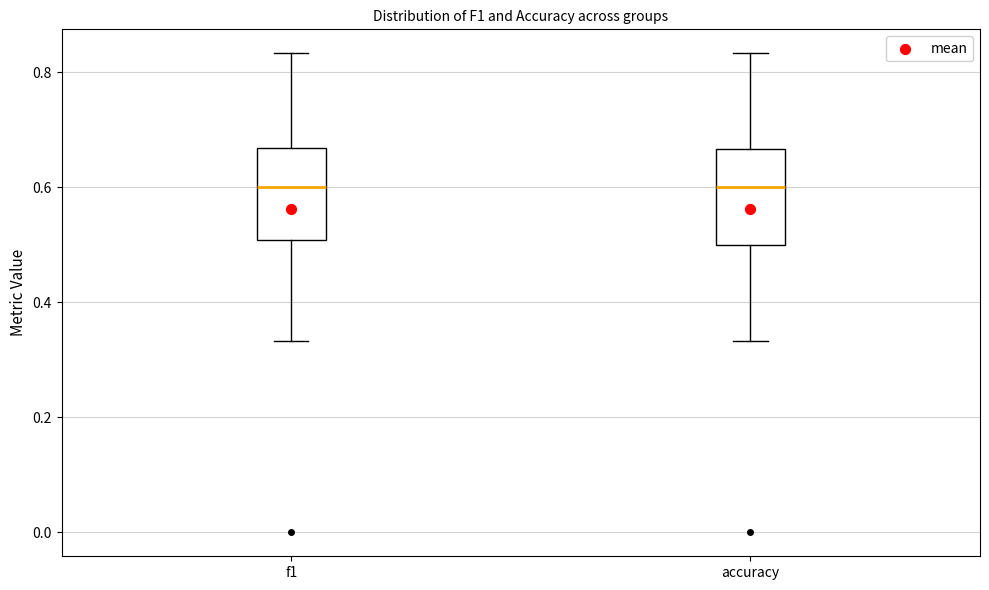

Reading left to right, transcribe this box plot: for each box, give where its median line is, the range the box spans, and where its two whiskers end, as read against the y-axis. The values are not printed on the chart, so give them approximately, as read against the axis.

f1: median 0.60, box 0.50 to 0.66, whiskers 0.34 to 0.84
accuracy: median 0.60, box 0.50 to 0.66, whiskers 0.34 to 0.84